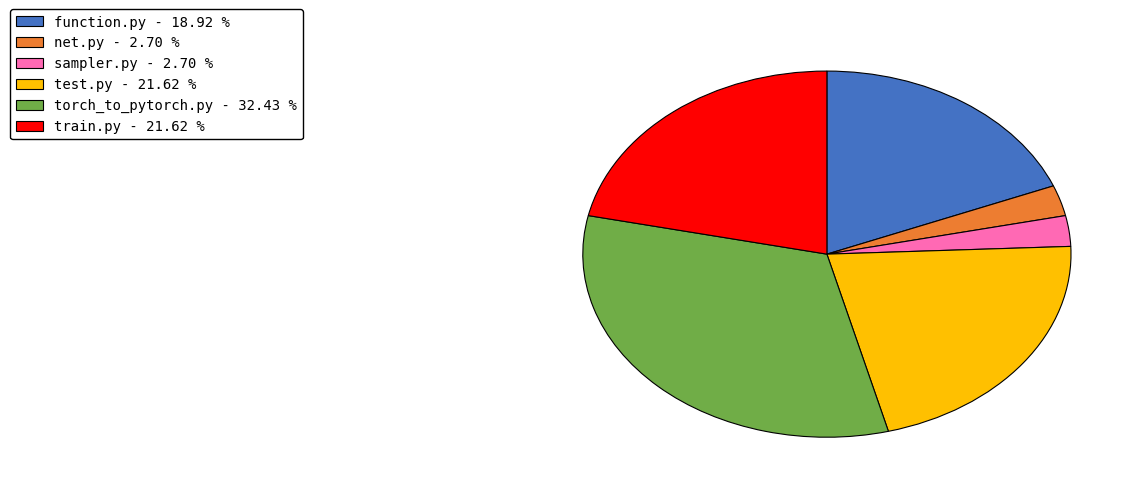

Does torch_to_pytorch.py - 32.43 % represent more than half of the total?

No